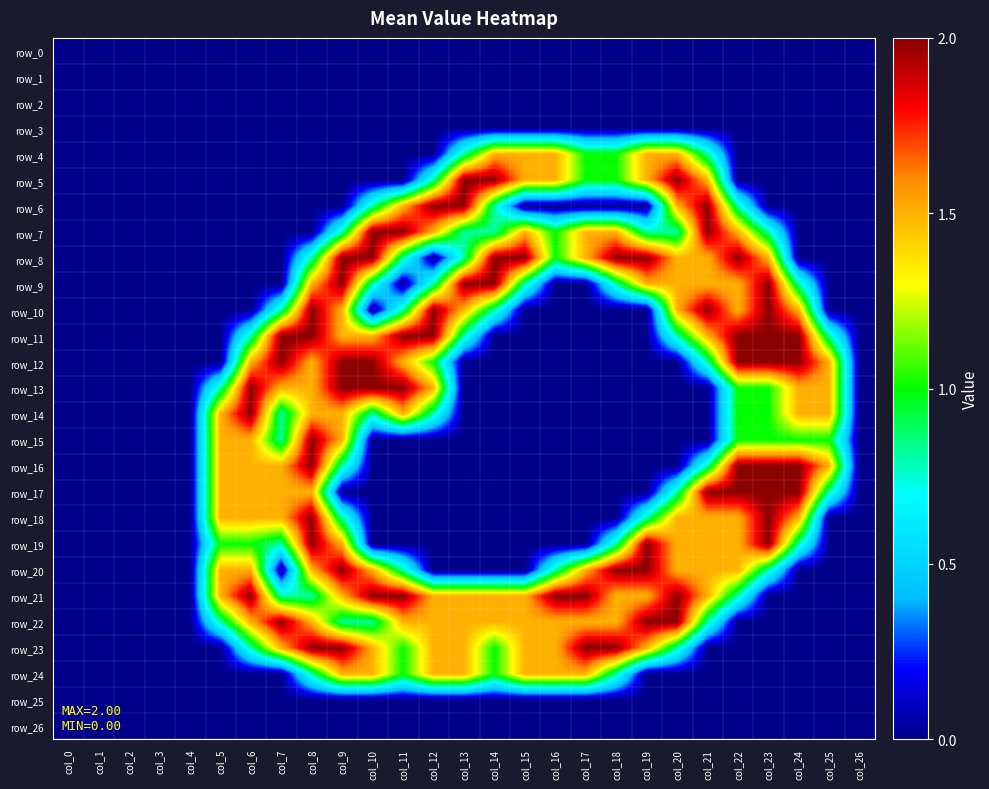

Rank the series at col_20 from highest to lowest value.

row_5, row_21, row_22, row_4, row_6, row_8, row_9, row_10, row_18, row_19, row_20, row_7, row_11, row_17, row_23, row_0, row_1, row_2, row_3, row_12, row_13, row_14, row_15, row_16, row_24, row_25, row_26